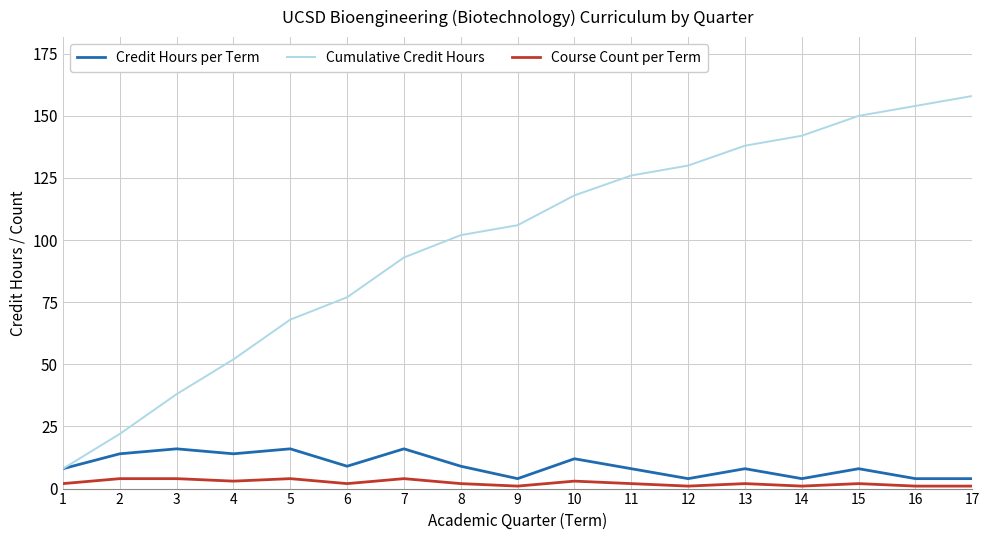

Is it true that Cumulative Credit Hours equals 135 at 7?

False